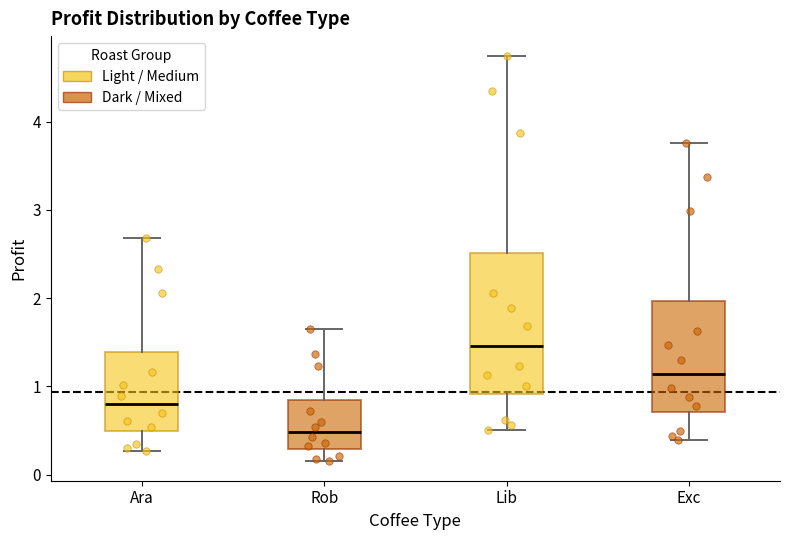

Reading left to right, read every box against the y-axis: the position of its median line, the range the box covers, and the ends of its whiskers. The values are not printed on the chart, so give them approximately, as read against the axis.

Ara: median 0.8, box 0.5 to 1.4, whiskers 0.3 to 2.7
Rob: median 0.5, box 0.3 to 0.8, whiskers 0.2 to 1.6
Lib: median 1.5, box 0.9 to 2.5, whiskers 0.5 to 4.7
Exc: median 1.1, box 0.7 to 2.0, whiskers 0.4 to 3.8